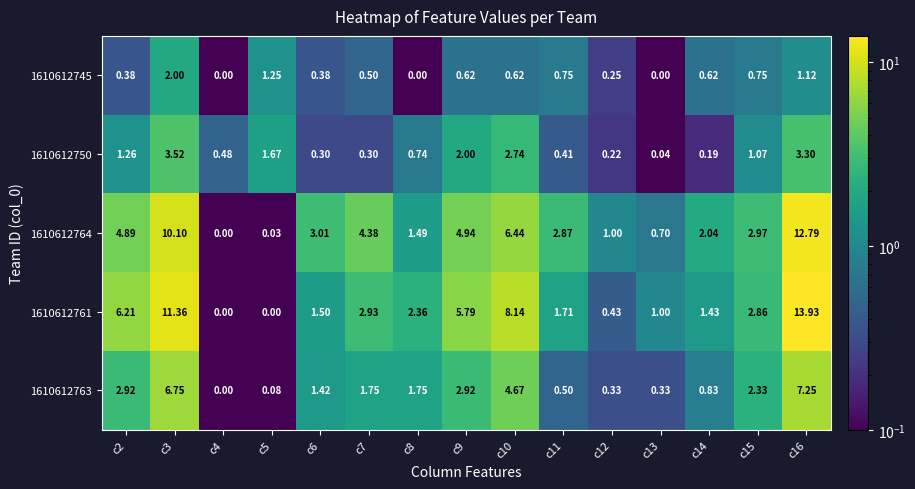

How many data points in 1610612763 are above 1?

9